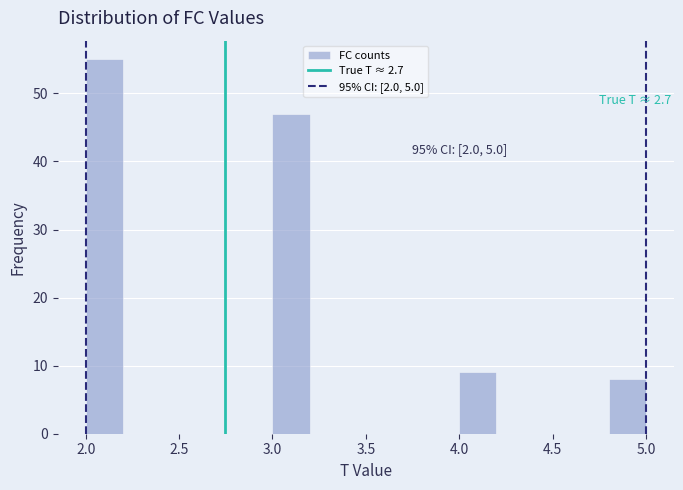

Over which range of the x-axis is the bar tallest?

2.0 to 2.2